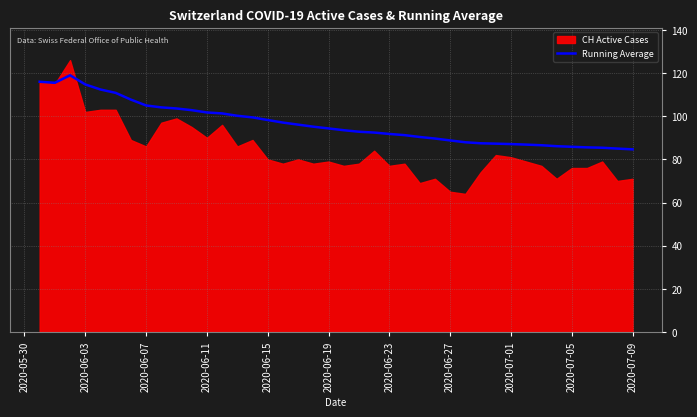

The value of Running Average at 2020-07-05 is 119.1. True or false?

False